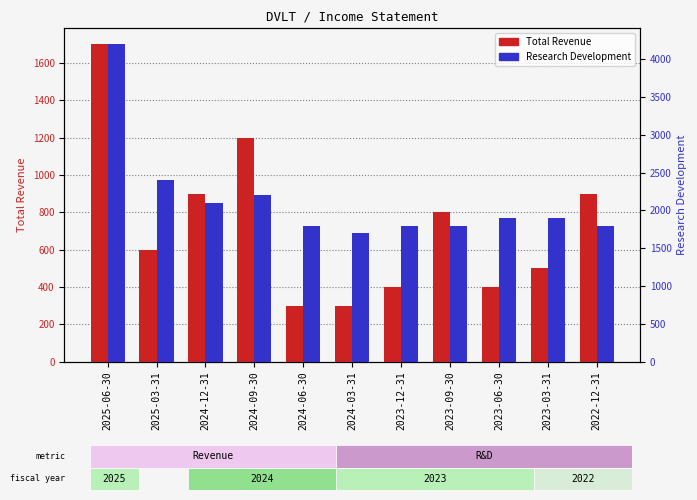

Which series changed the most between 2025-06-30 and 2025-03-31?

Research Development